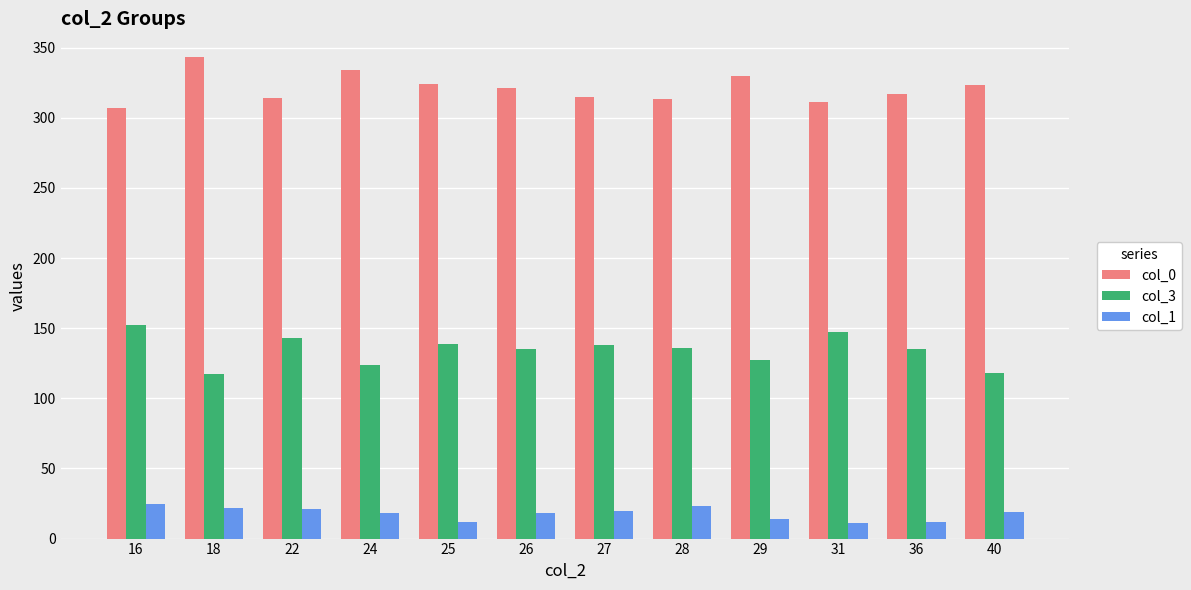

What is the value of the col_0 bar at the 4th from the left?

334